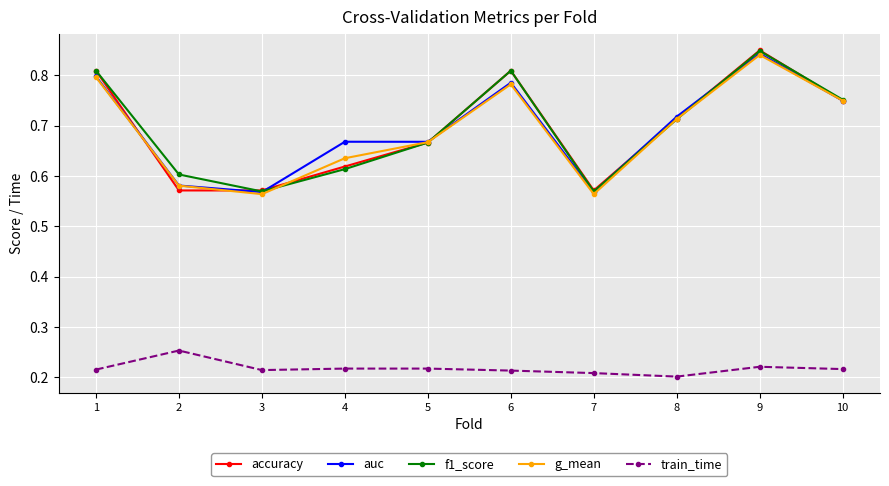

What are all the series names shown in the legend?

accuracy, auc, f1_score, g_mean, train_time